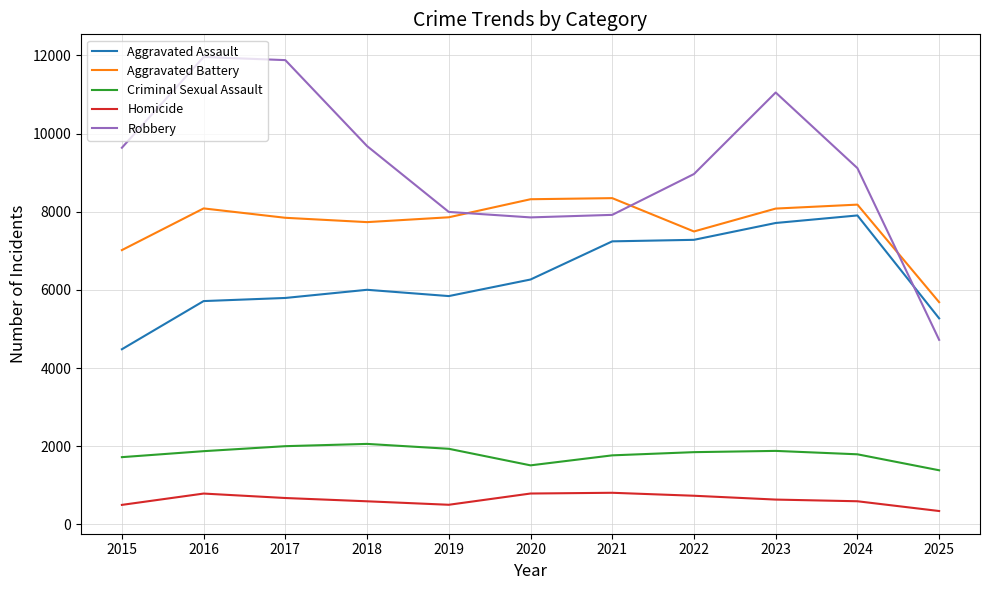

Count the number of categories in the chart.

11